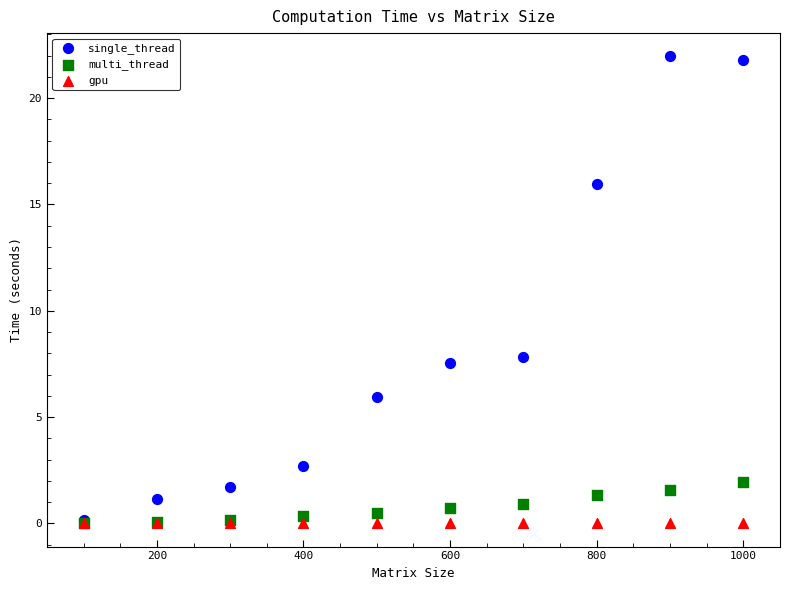

What are all the series names shown in the legend?

single_thread, multi_thread, gpu